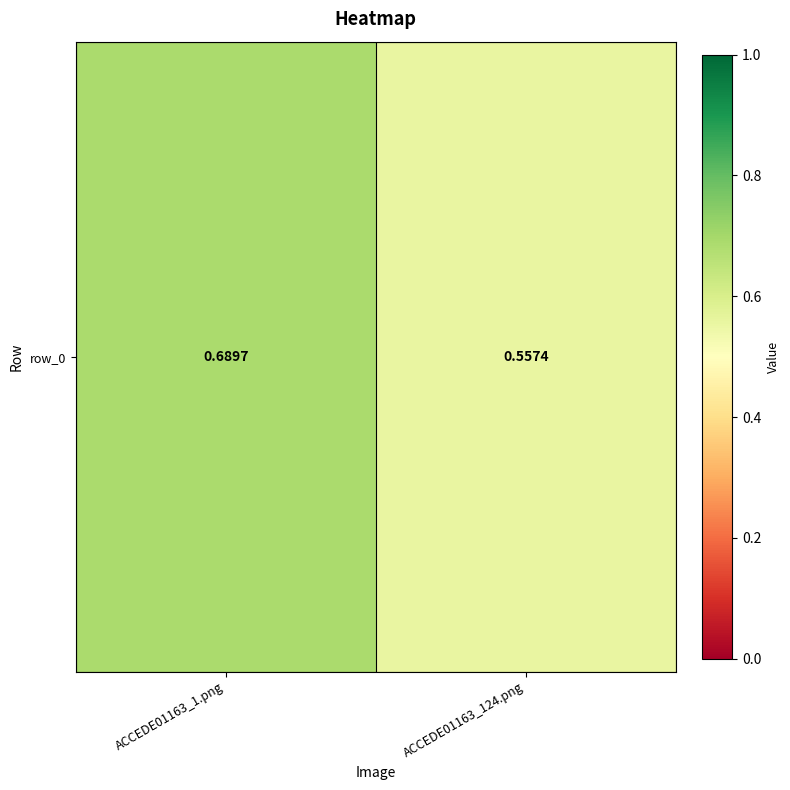

Is it true that the value at ACCEDE01163_124.png is 0.6?

True